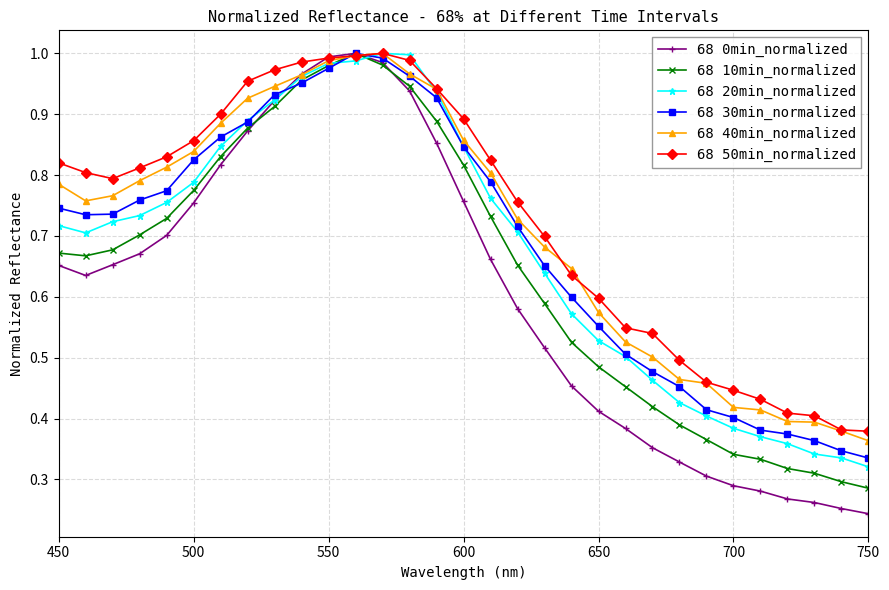

Which series has the widest spread of values?

68 0min_normalized